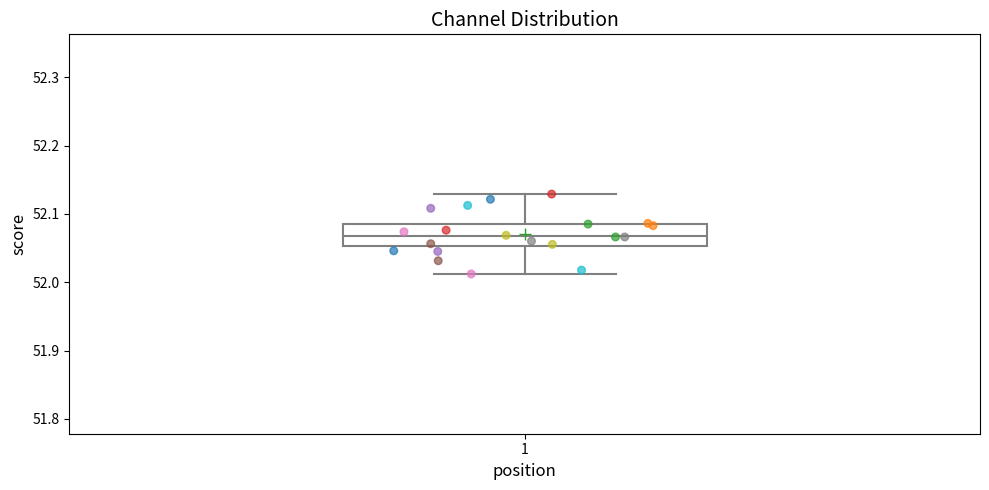

Read this box plot against the y-axis: the position of the median line, the range covered by the box, and the ends of both whiskers. The values are not printed on the chart, so give them approximately, as read against the axis.

median 52.07, box 52.05 to 52.09, whiskers 52.01 to 52.13